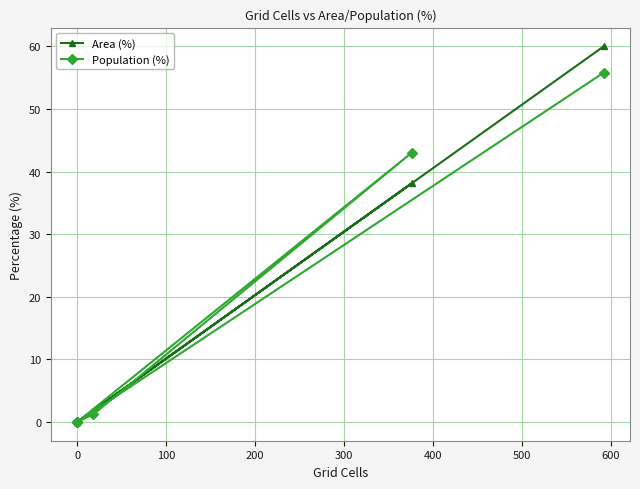

How many times do Area (%) and Population (%) cross each other?

1